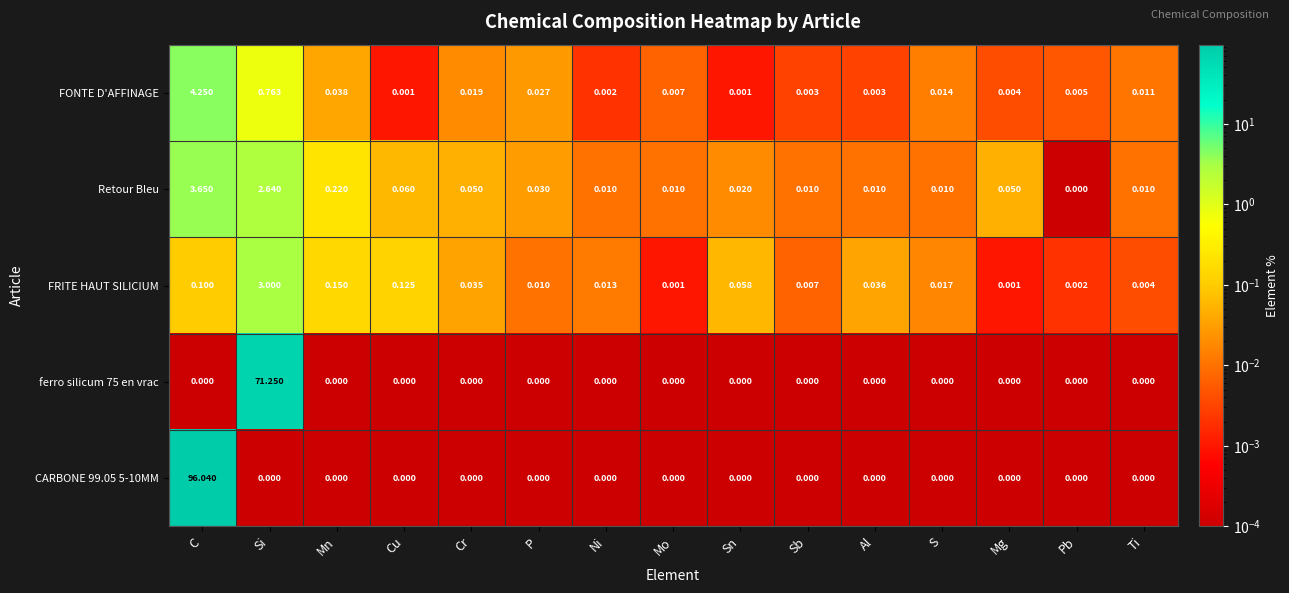

What is the greatest value displayed?

96.0